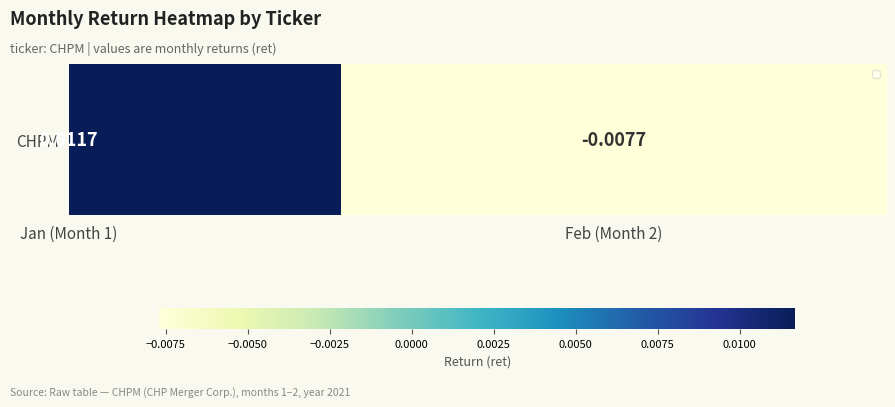

Is it true that the value at Feb (Month 2) is -0.0?

True